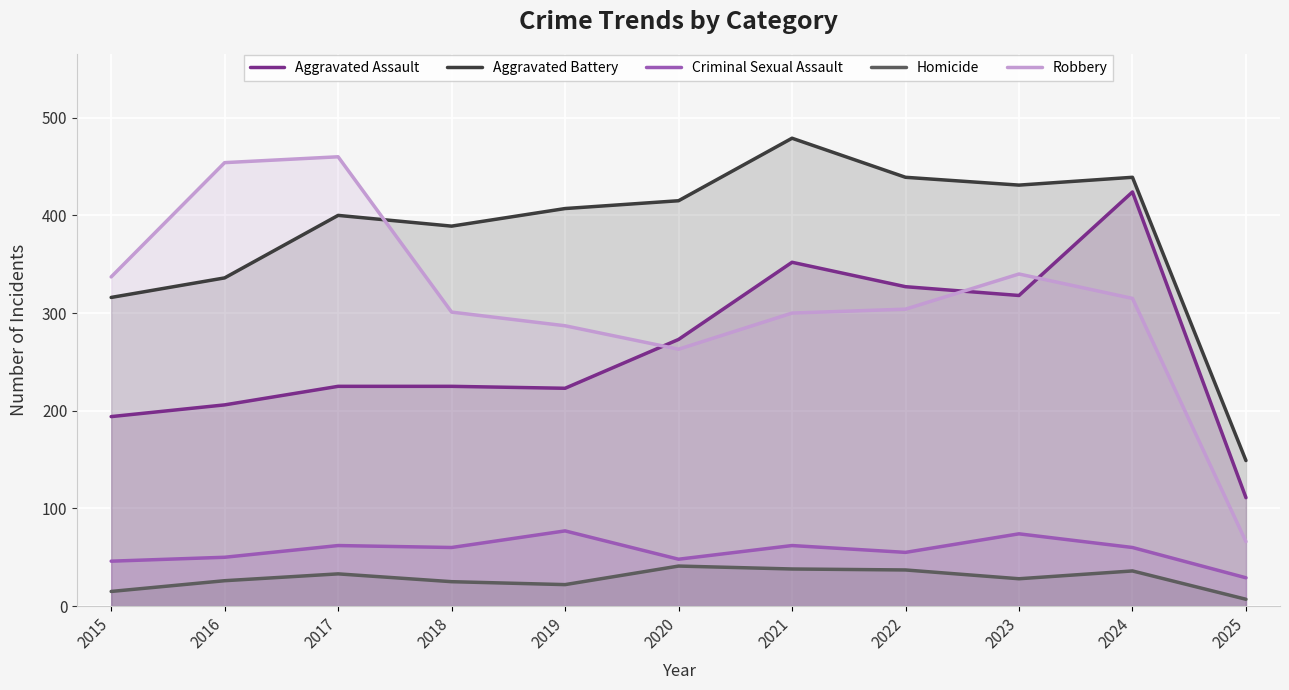

What are all the series names shown in the legend?

Aggravated Assault, Aggravated Battery, Criminal Sexual Assault, Homicide, Robbery